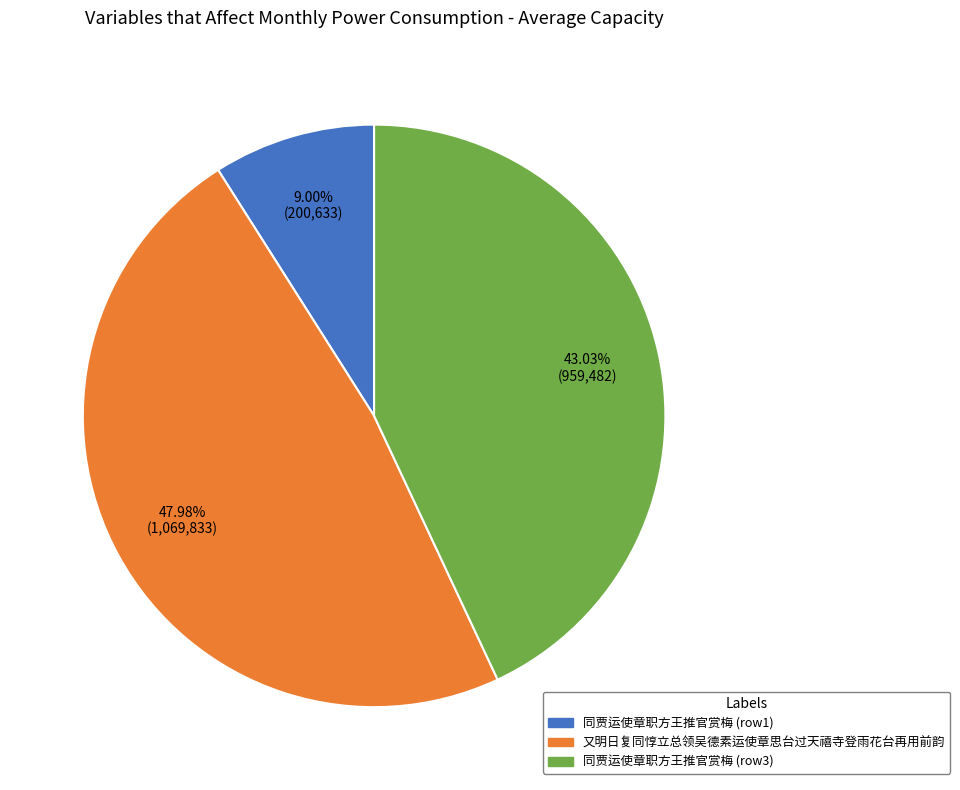

Is there a majority slice in this chart?

No